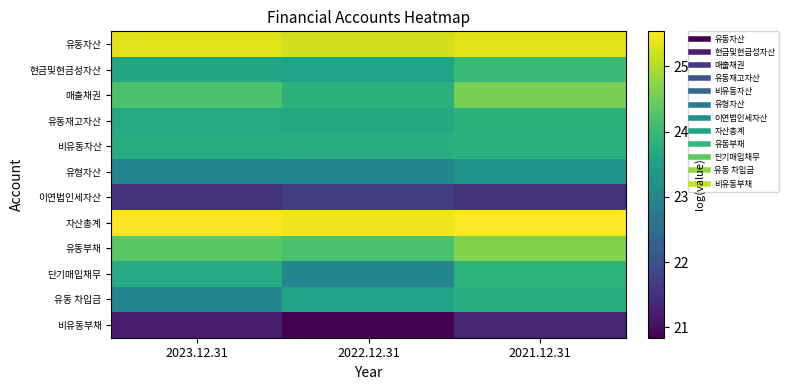

Between 2023.12.31 and 2022.12.31, which series saw the biggest shift?

단기매입채무